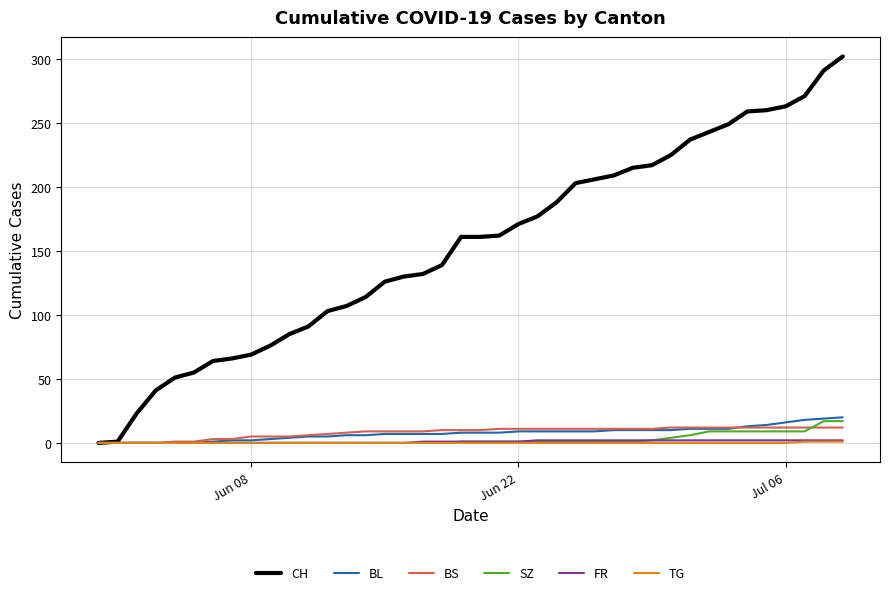

Which series has the largest range (max minus min)?

CH